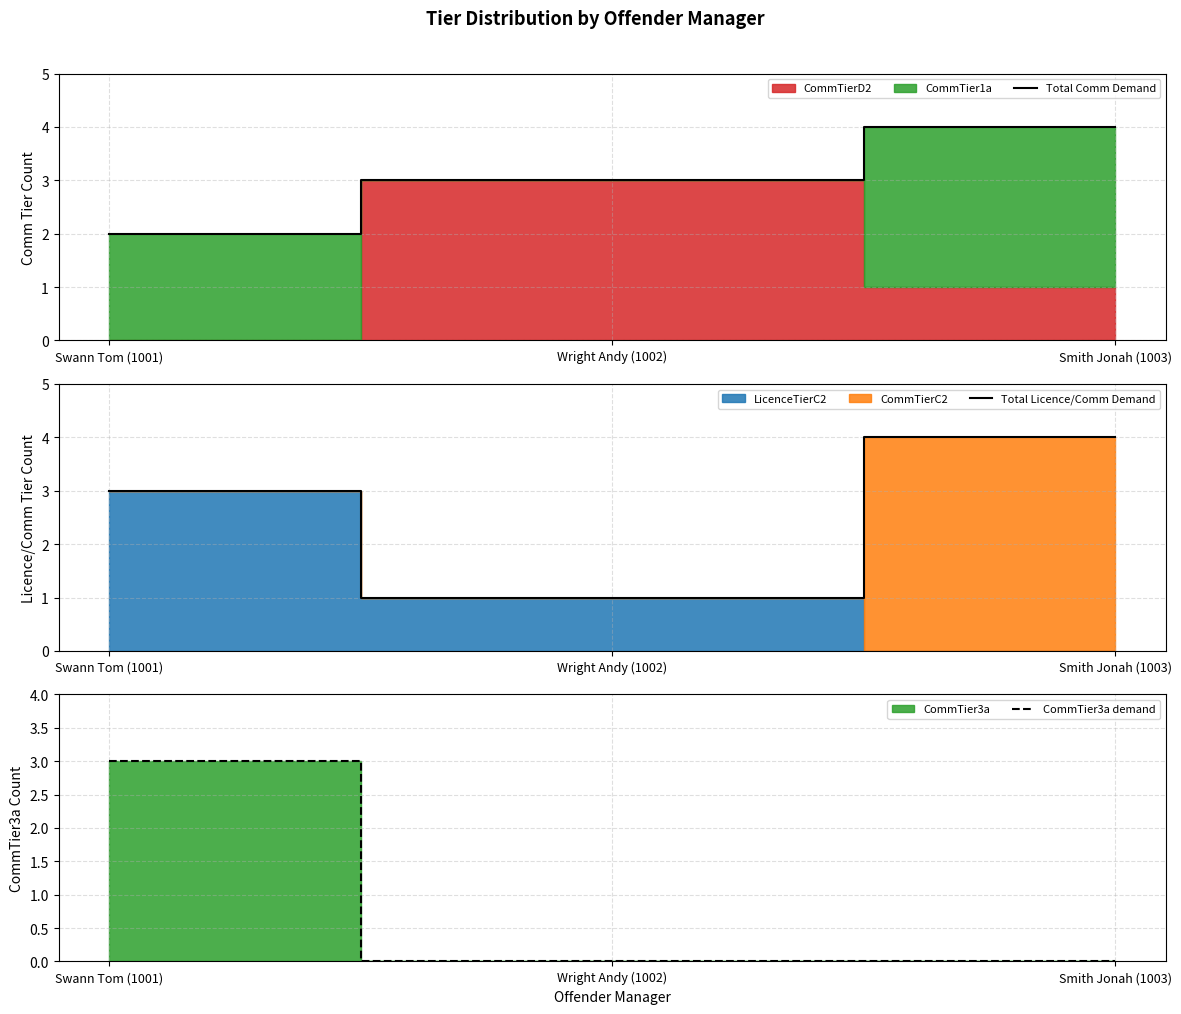

At how many categories does at least one series exceed 1?

3